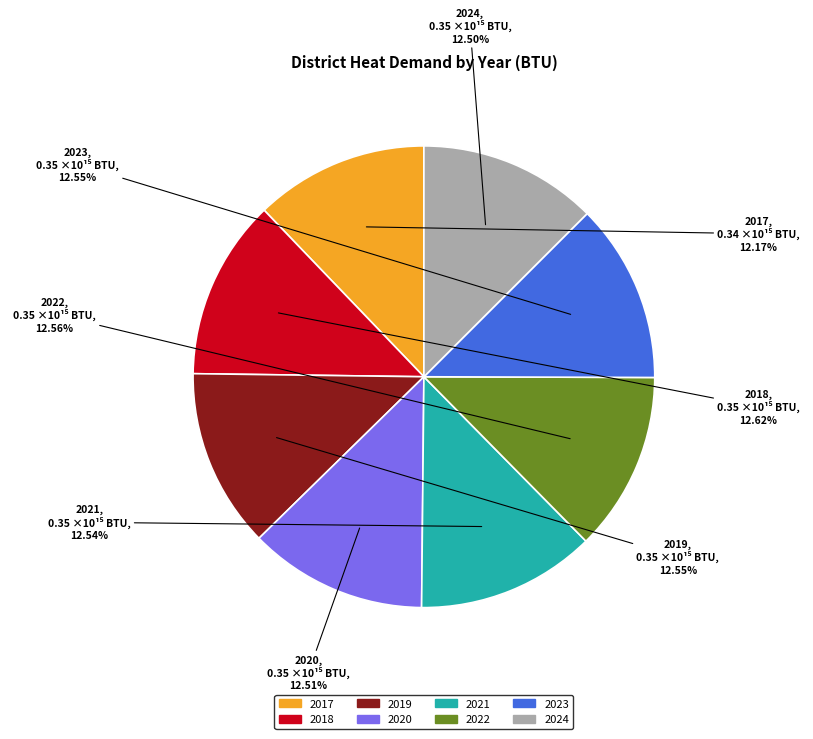

Approximately how many times larger is the value at 2021 compared to 2022?

1.0